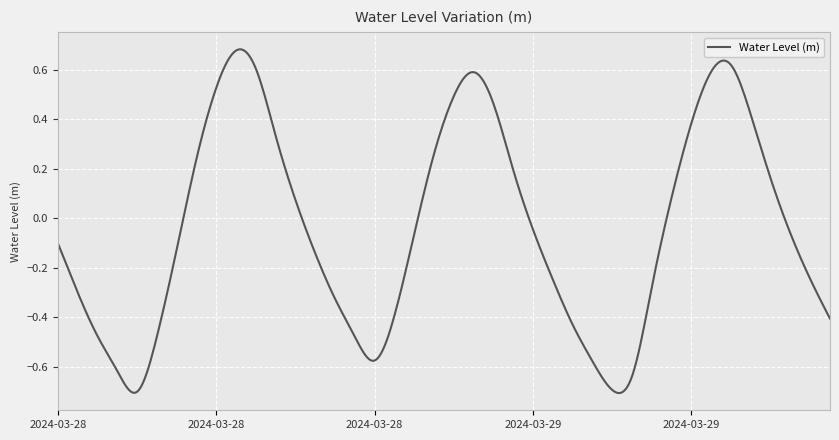

What is the difference between the maximum and minimum values?

1.4